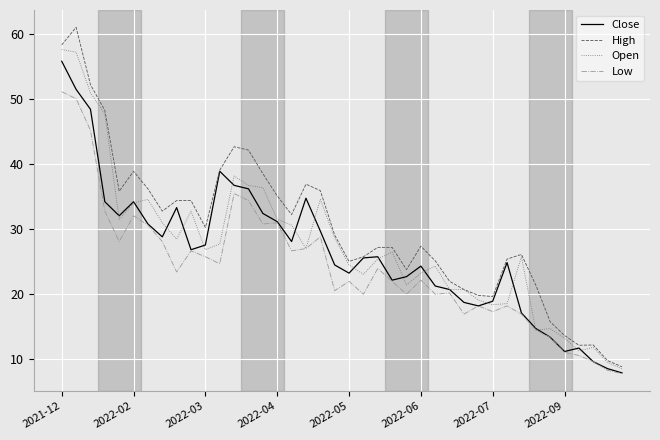

What is the smallest value displayed?

7.8